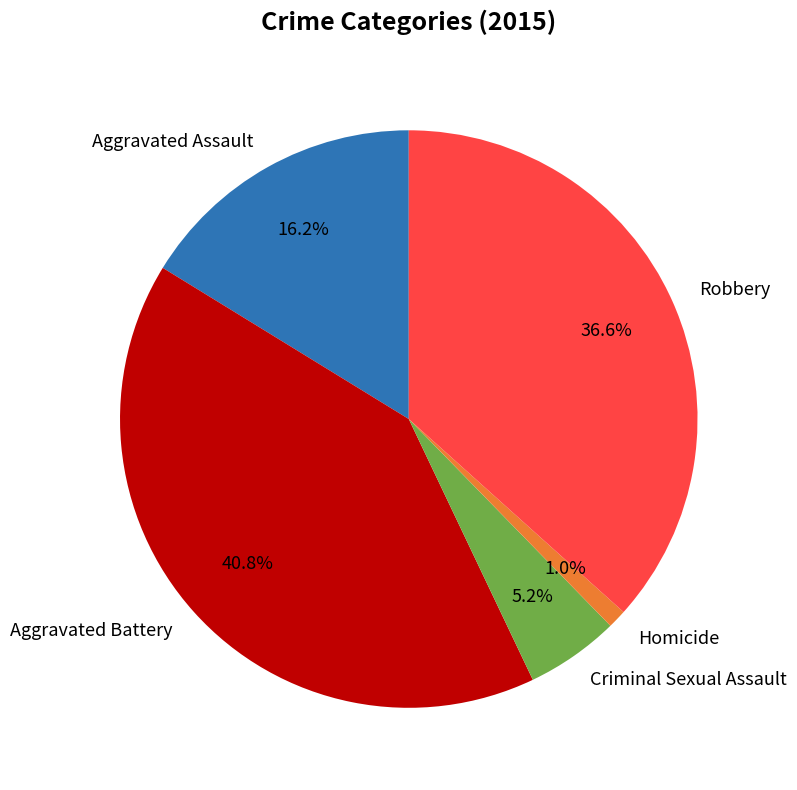

To the nearest percent, what portion does Aggravated Battery represent?

41%